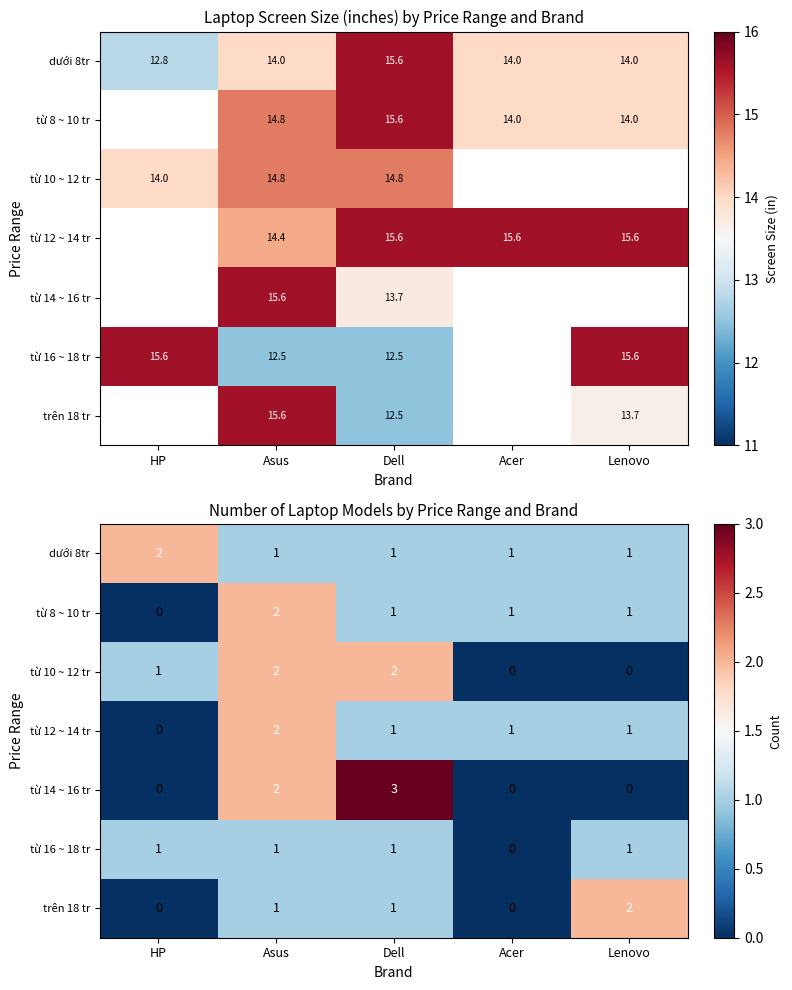

What is the total value across all series at Dell?

10